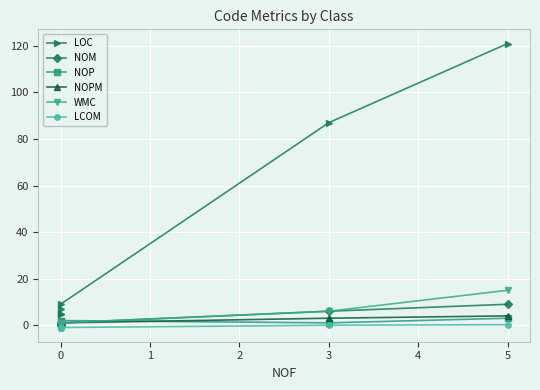

Reading left to right, extract all data points from this chart.

LOC: 5.0	5.0	7.0	9.0	87.0	121.0
NOM: 0.0	0.0	1.0	1.0	6.0	9.0
NOP: 0.0	1.0	2.0	2.0	1.0	3.0
NOPM: 0.0	0.0	0.0	1.0	3.0	4.0
WMC: 0.0	0.0	1.0	1.0	6.0	15.0
LCOM: -1.0	-1.0	-1.0	-1.0	0.0	0.2